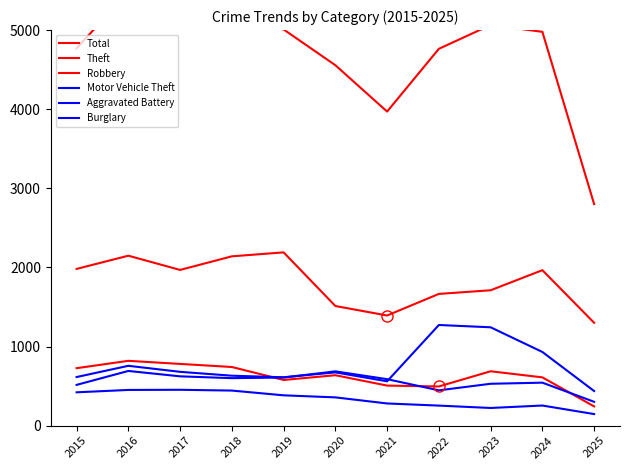

How many series are shown in this chart?

6